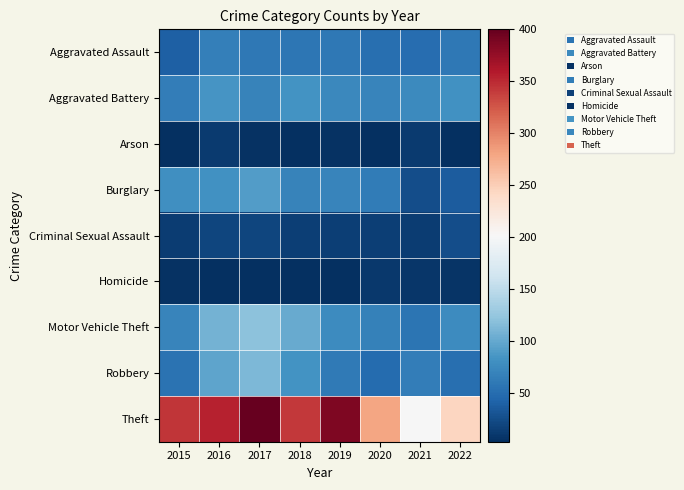

Rank the series by their maximum value, from highest to lowest.

Theft, Motor Vehicle Theft, Robbery, Burglary, Aggravated Battery, Aggravated Assault, Criminal Sexual Assault, Arson, Homicide